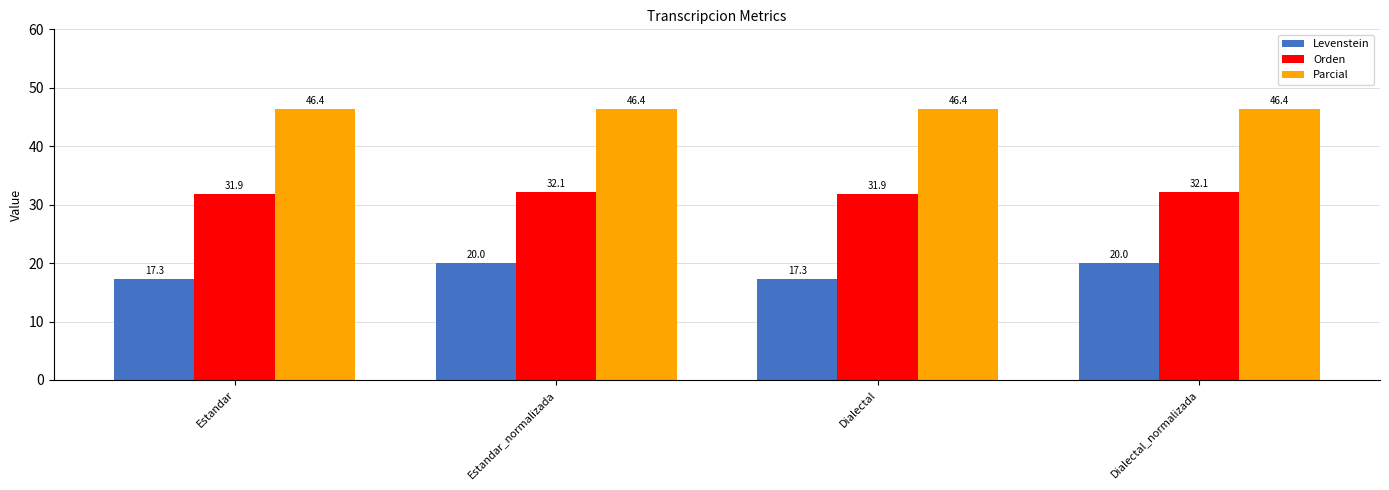

At Dialectal, list the series in order from smallest to largest.

Levenstein, Orden, Parcial